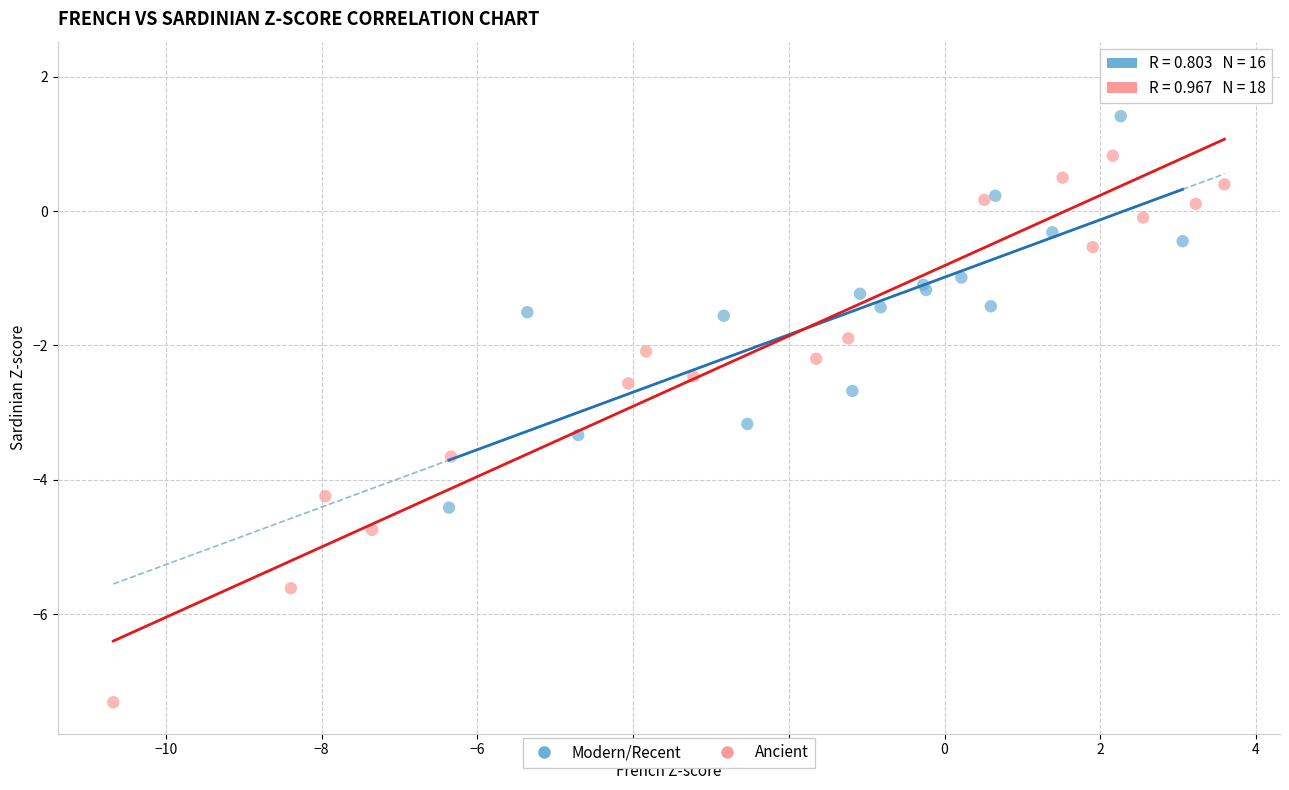

Which series reaches the maximum Y coordinate?

Ancient